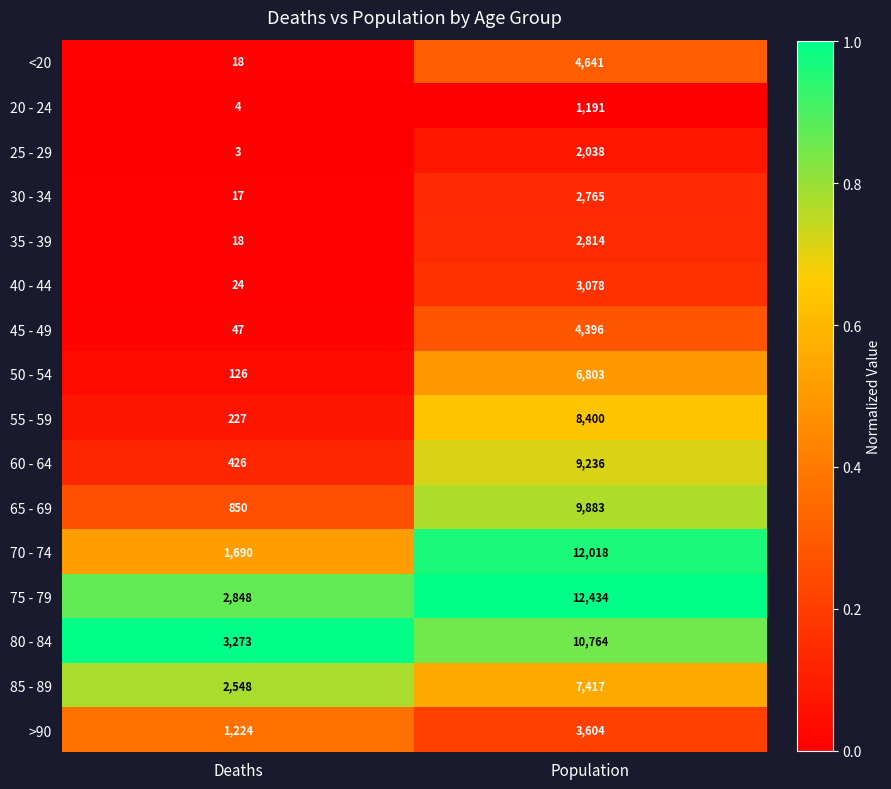

Which series has the largest total across all categories?

75 - 79